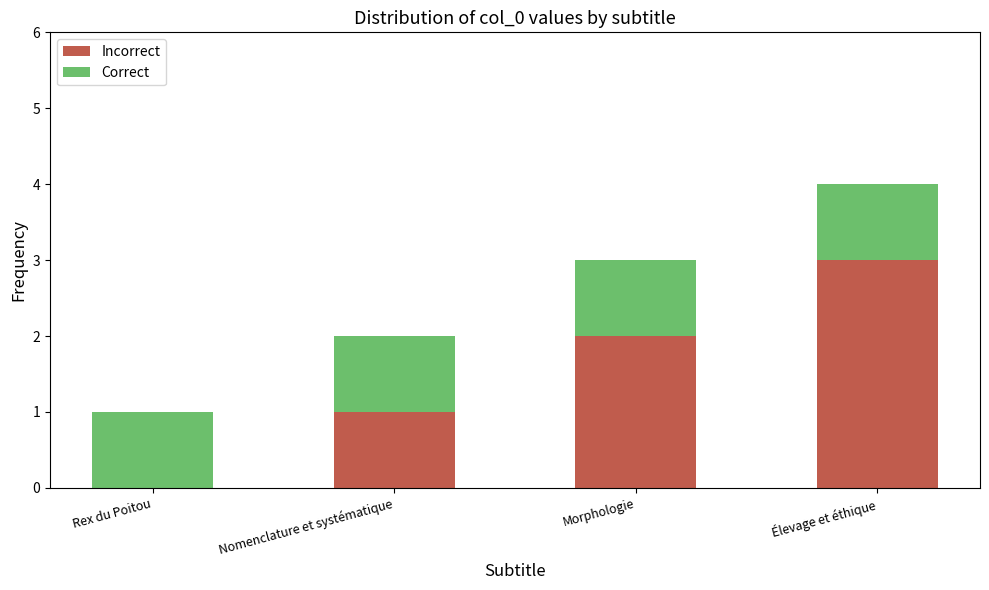

True or false: Incorrect has a value of 2 at Nomenclature et systématique.

False